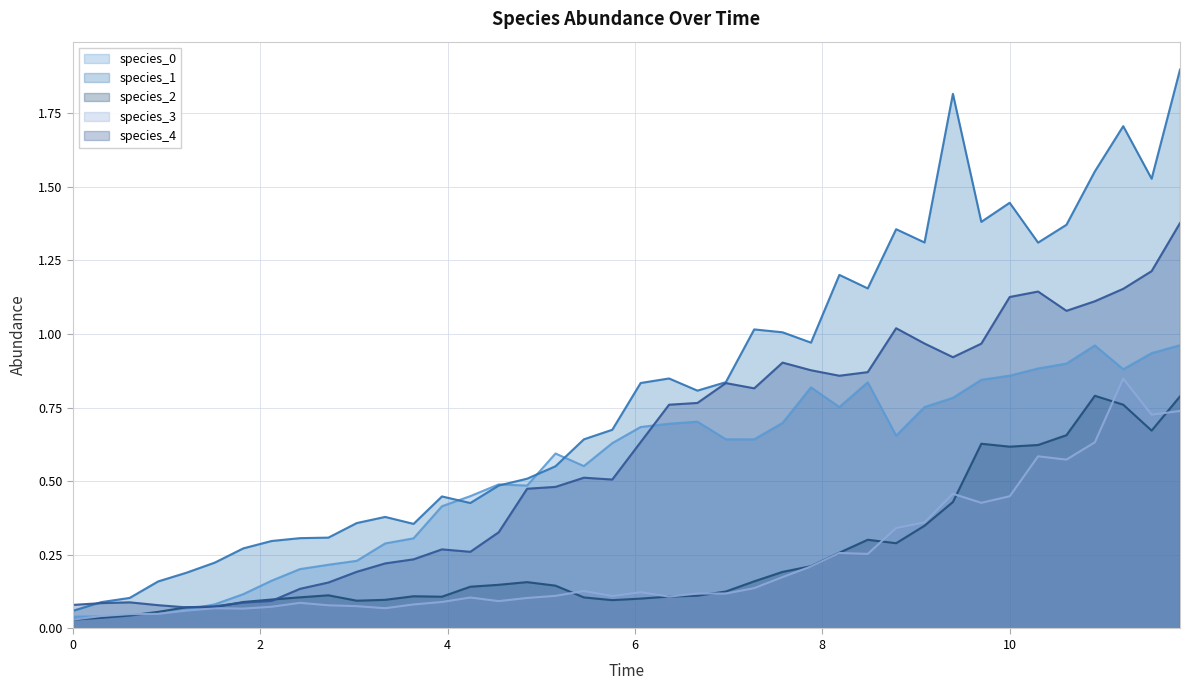

Which series has the largest total across all categories?

species_1